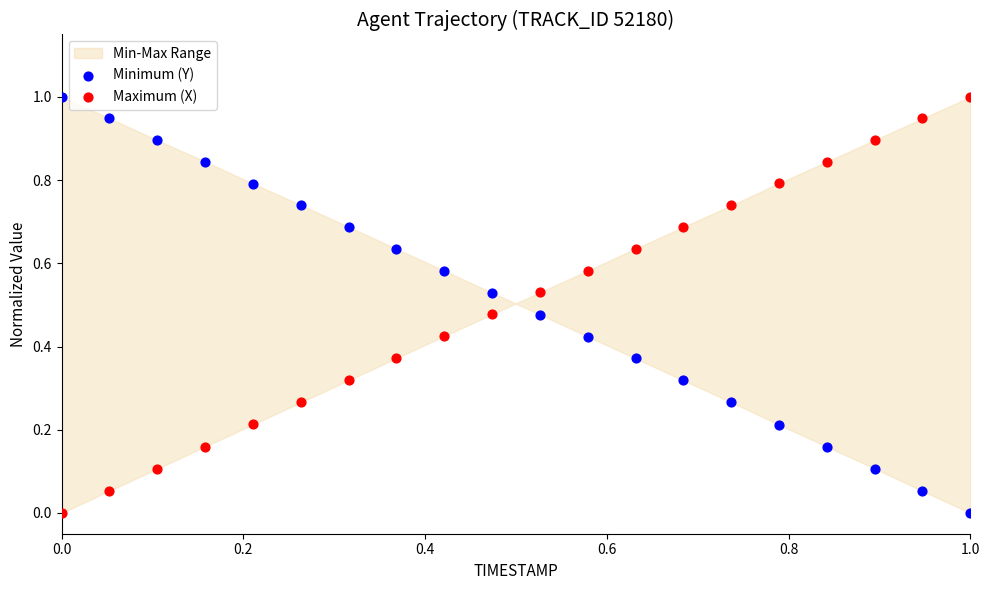

What is the X range (max minus min) for the scatter plot?

1.0